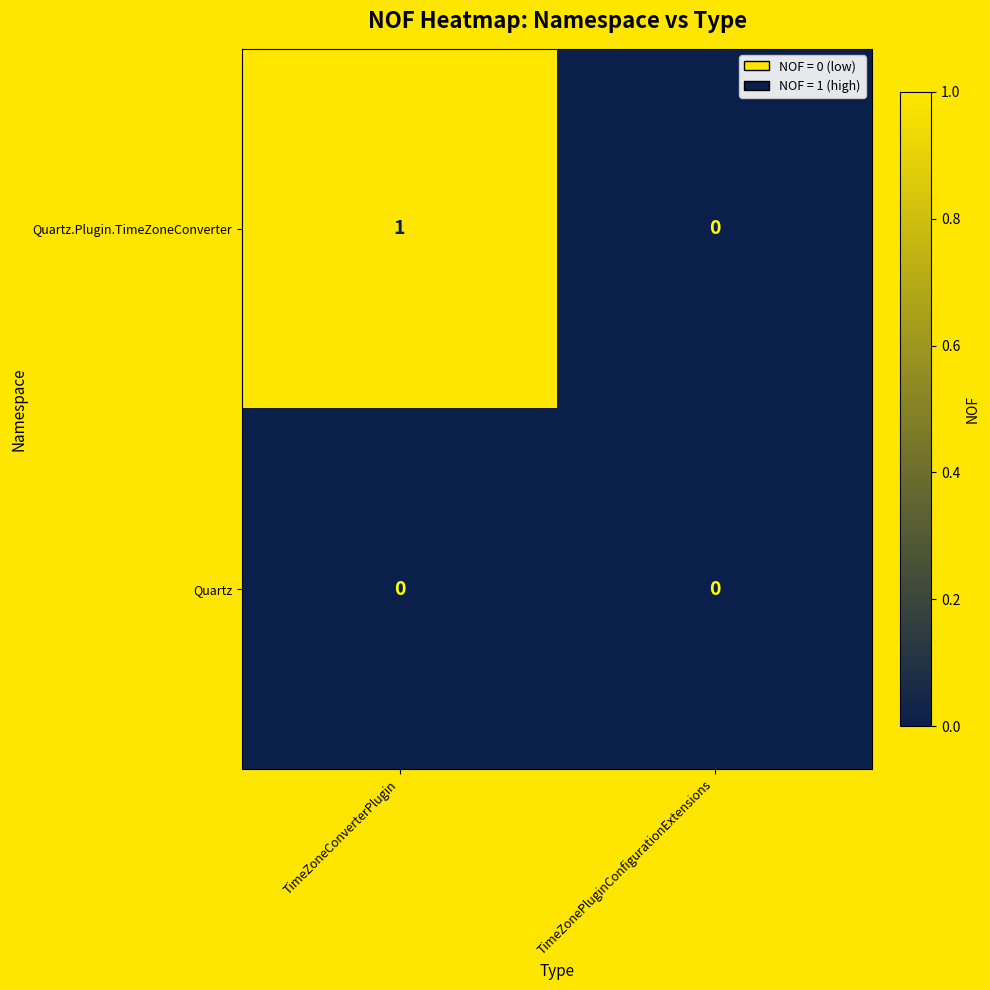

How many distinct data groups are displayed?

2